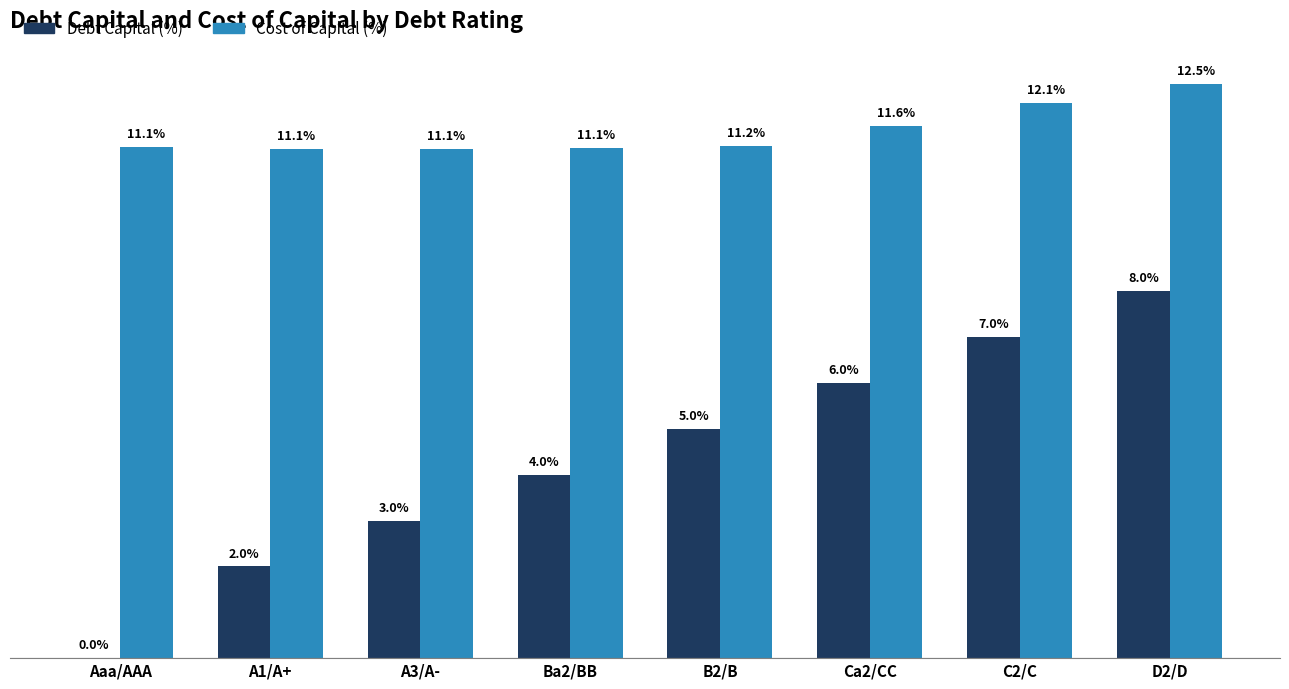

Where is Debt Capital (%) nearest to the value 4?

Ba2/BB